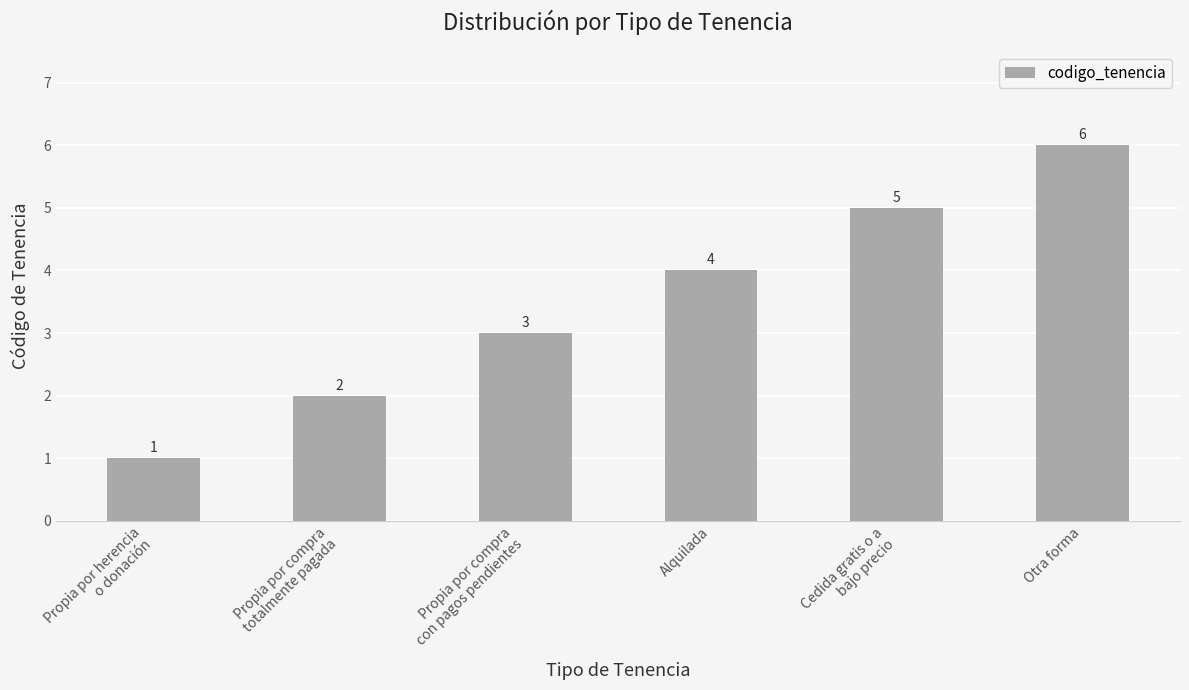

What is the smallest value displayed?

1